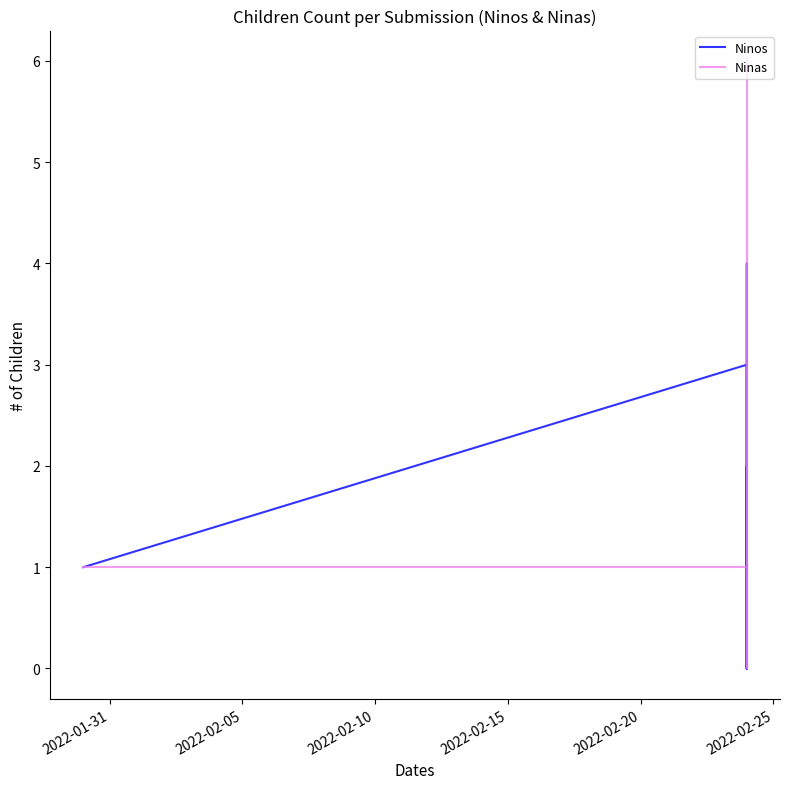

How many interior local peaks does the Ninas series have?

2